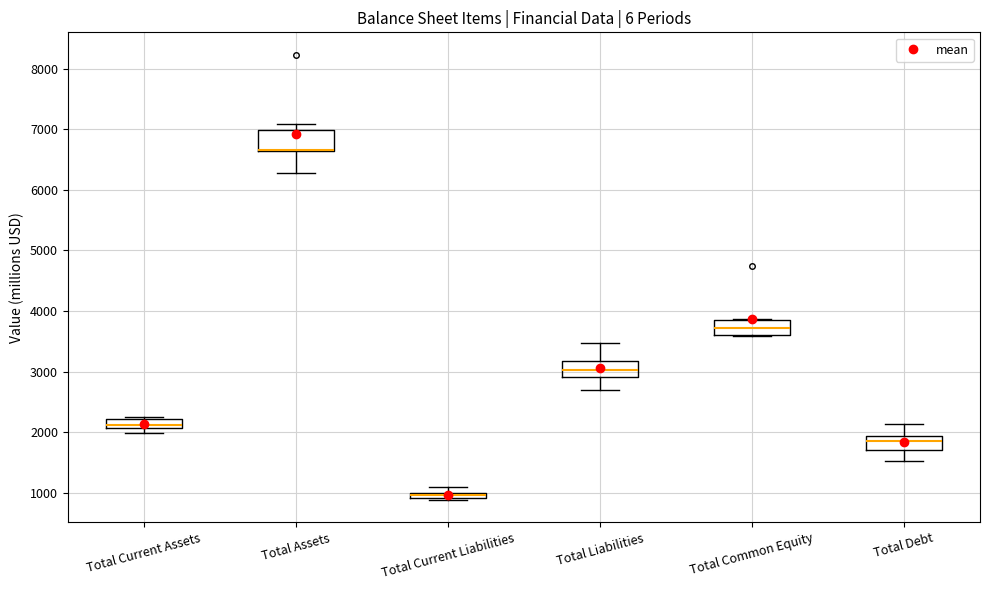

Where is the lower edge of the box for Total Common Equity on the y-axis? The values are not printed on the chart, so give them approximately, as read against the axis.

3600